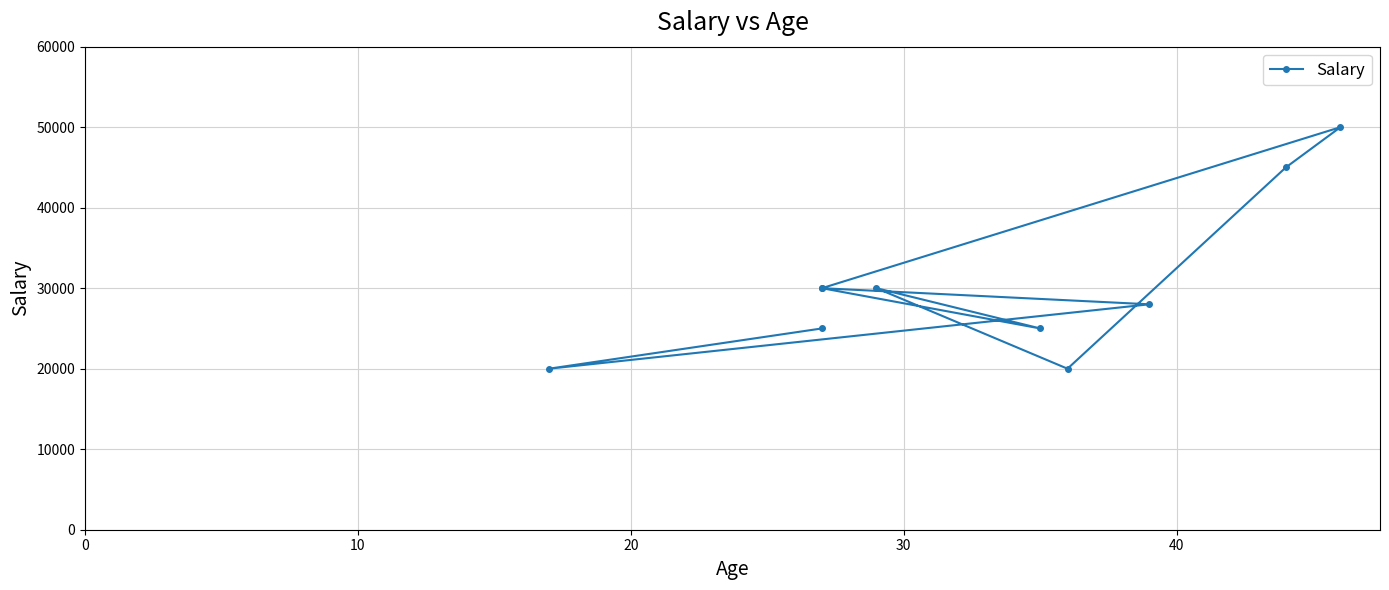

The chart shows a value of 15819 at 7. True or false?

False